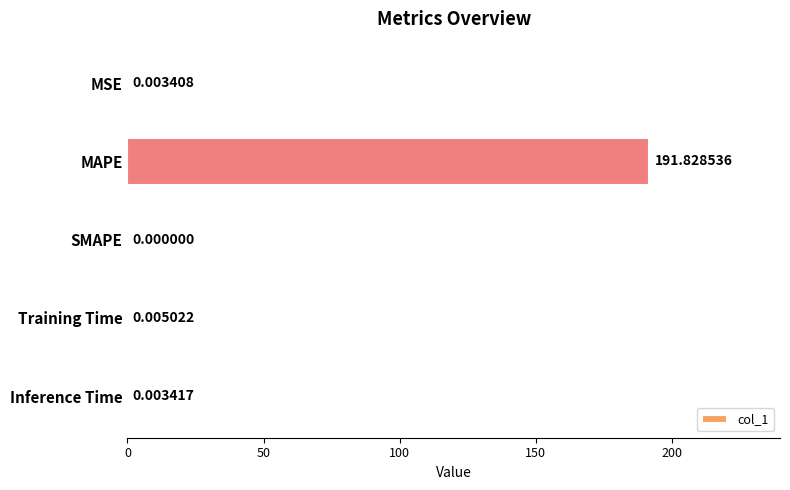

Where is the data nearest to the value 95?

Training Time